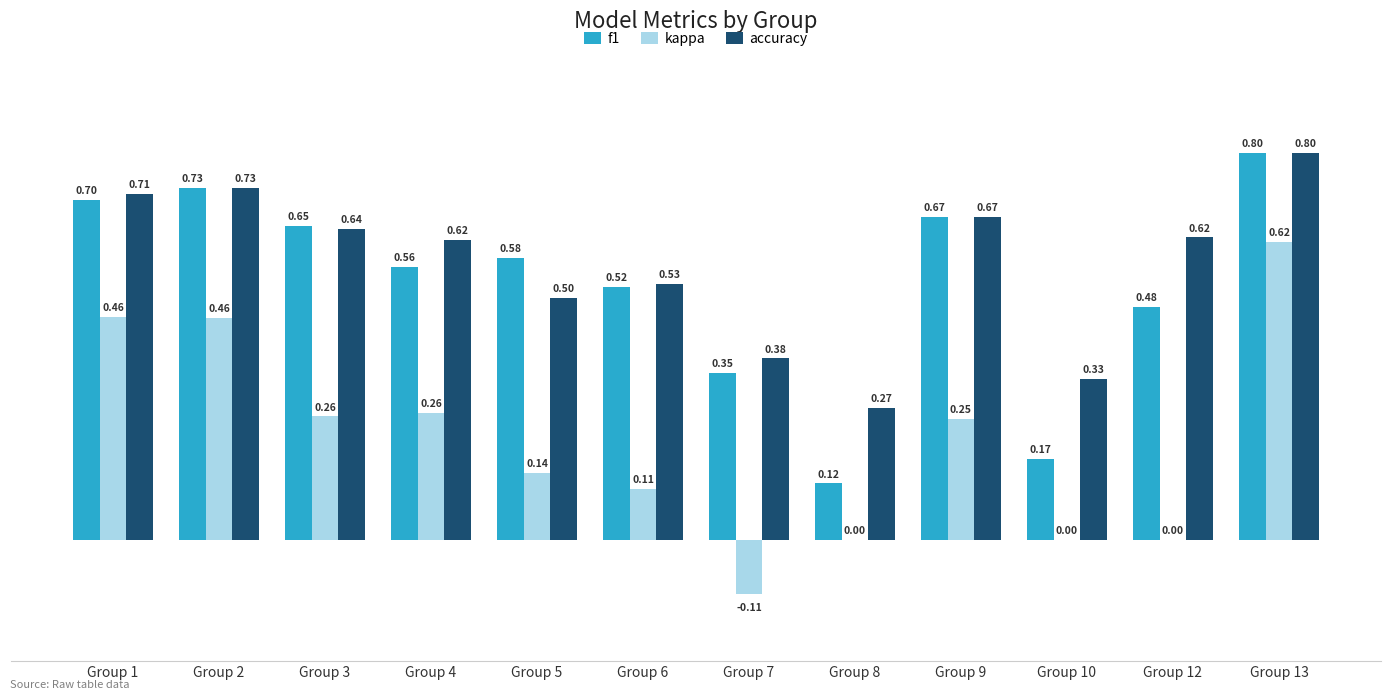

How many groups of bars are there?

12